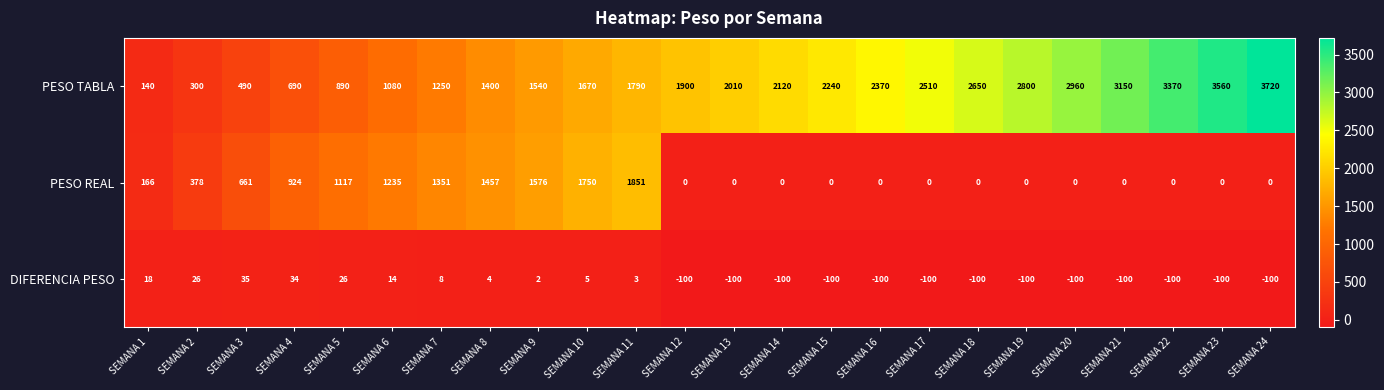

Rank the series by their maximum value, from highest to lowest.

PESO TABLA, PESO REAL, DIFERENCIA PESO